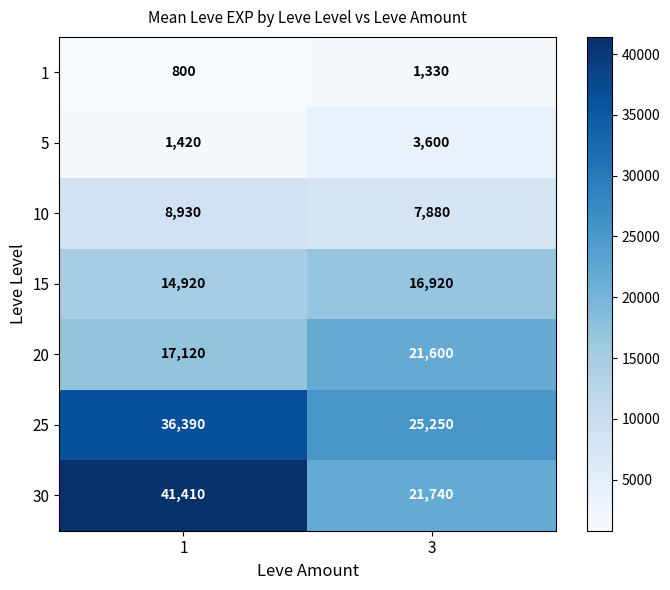

At 1, list the series in order from largest to smallest.

30, 25, 20, 15, 10, 5, 1